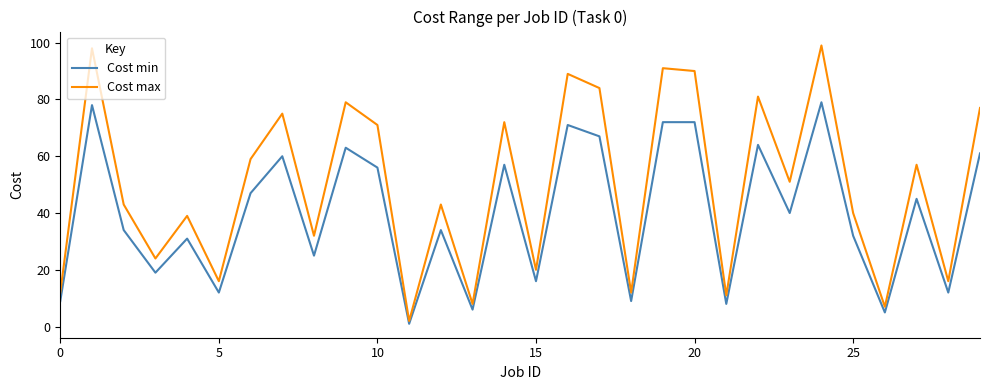

What is the maximum value for Cost max?

99